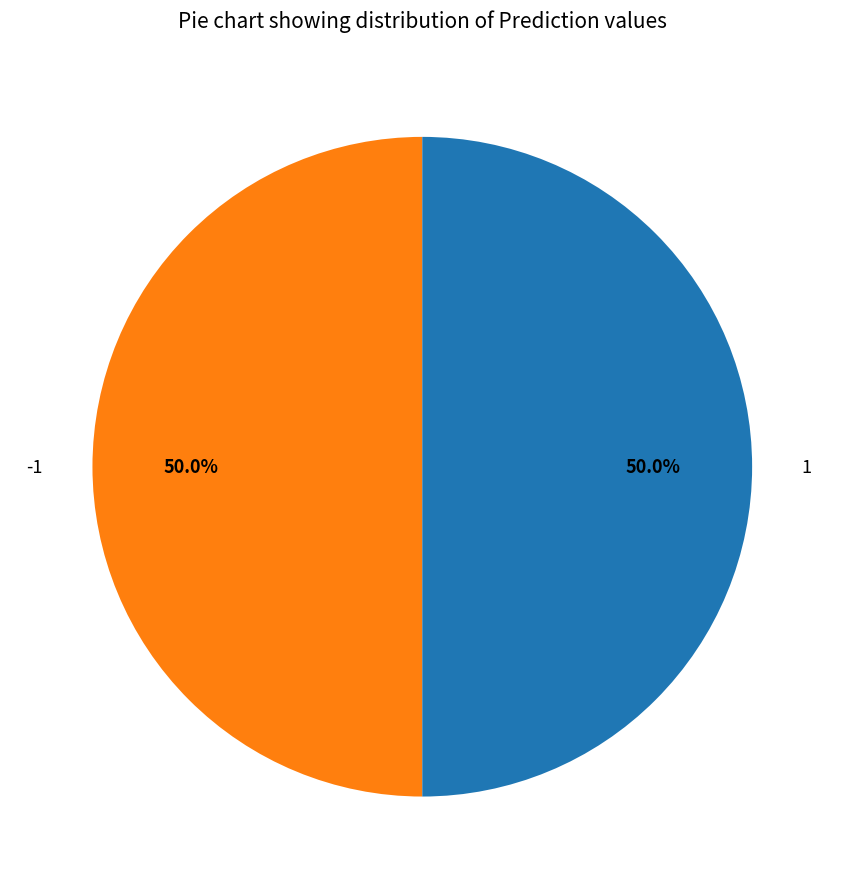

What is the total percentage of -1 and 1?

100.0%